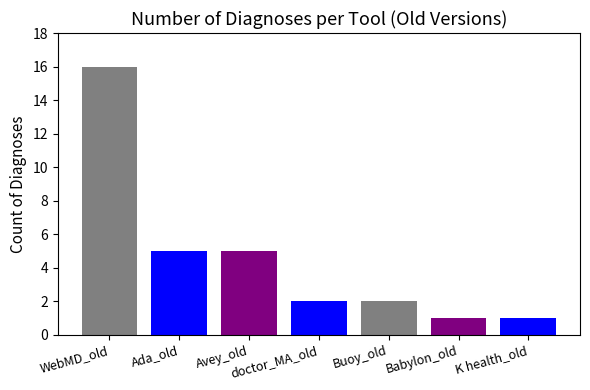

What is the value of the 5th bar from the left?

2